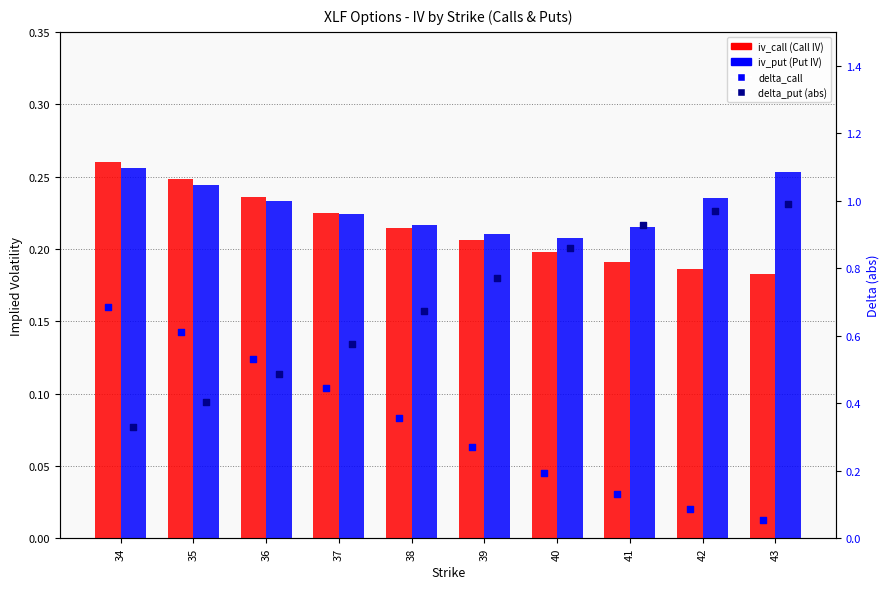

Is the value of iv_put at 35 greater than the value of iv_call at 35?

No